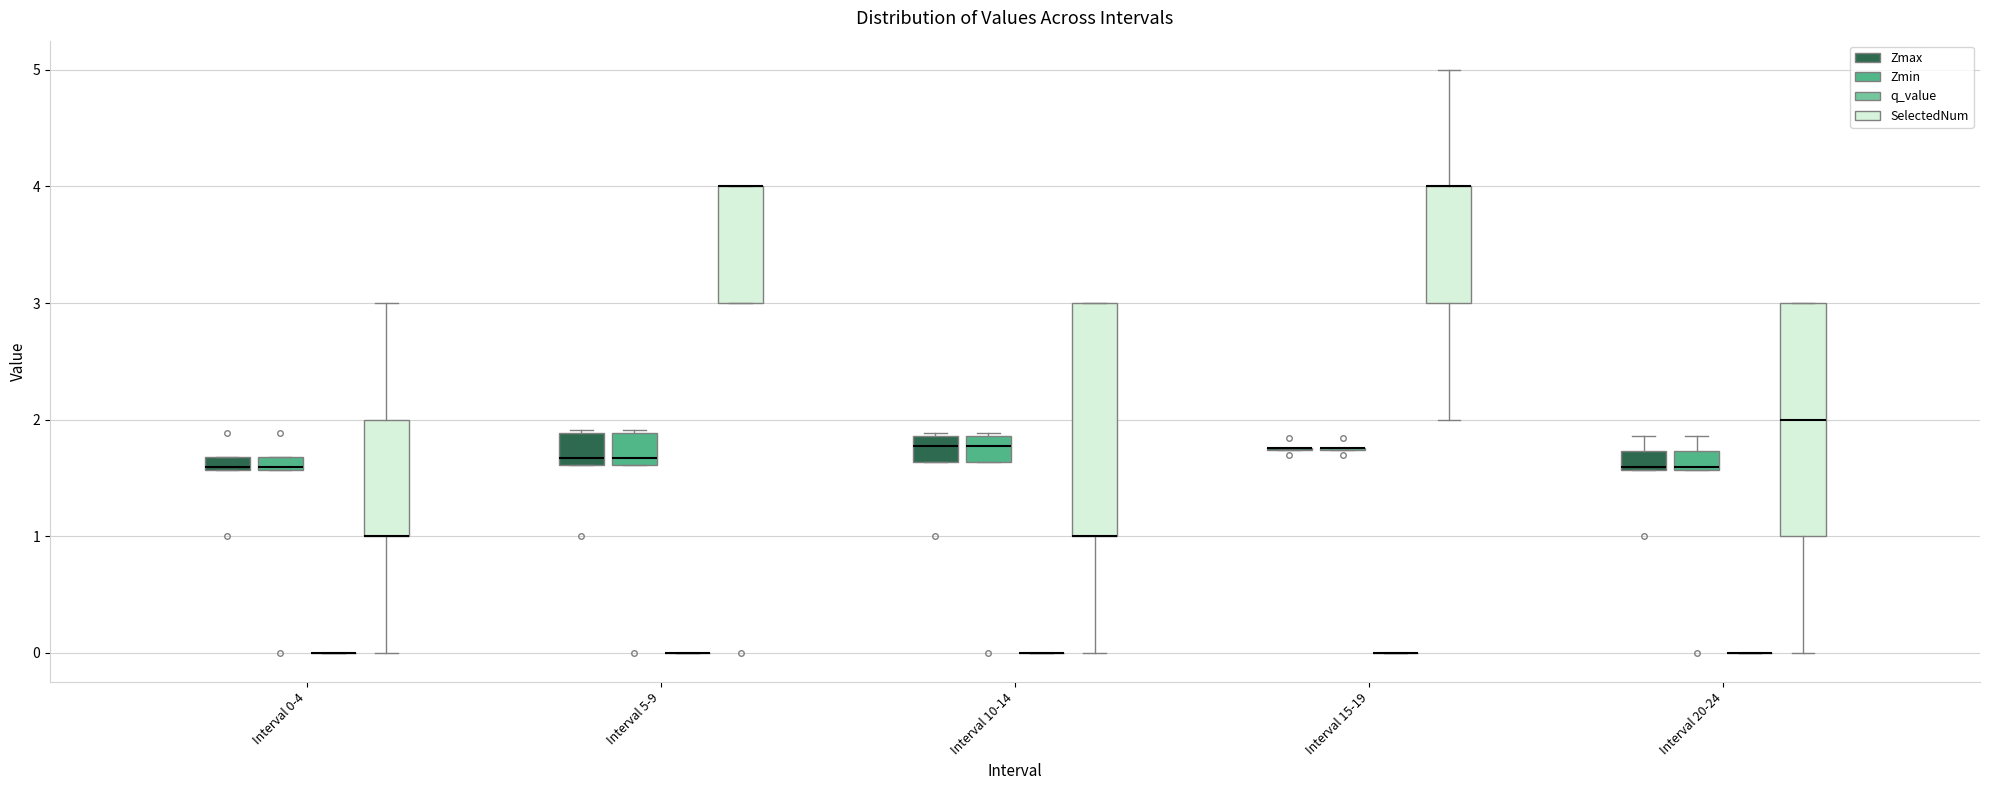

Where is the lower edge of the box for Interval 0-4 (Zmin) on the y-axis? The values are not printed on the chart, so give them approximately, as read against the axis.

1.6